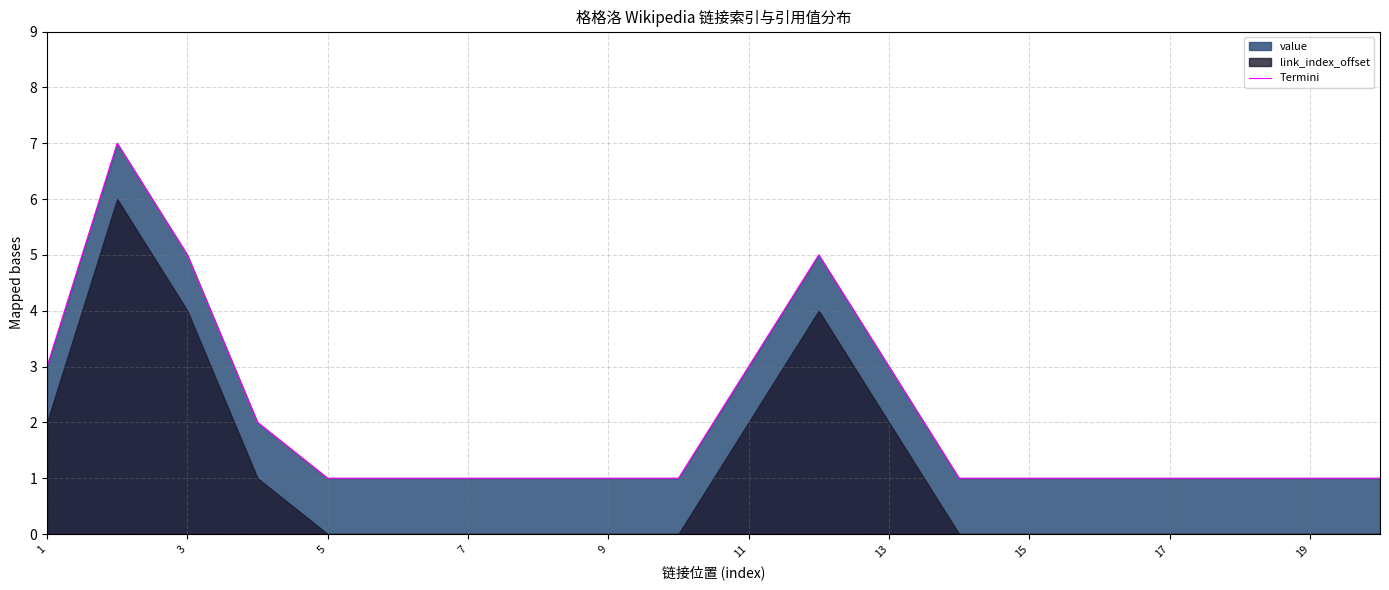

Reading left to right, extract all data points from this chart.

3	7	5	2	1	1	1	1	1	1	3	5	3	1	1	1	1	1	1	1